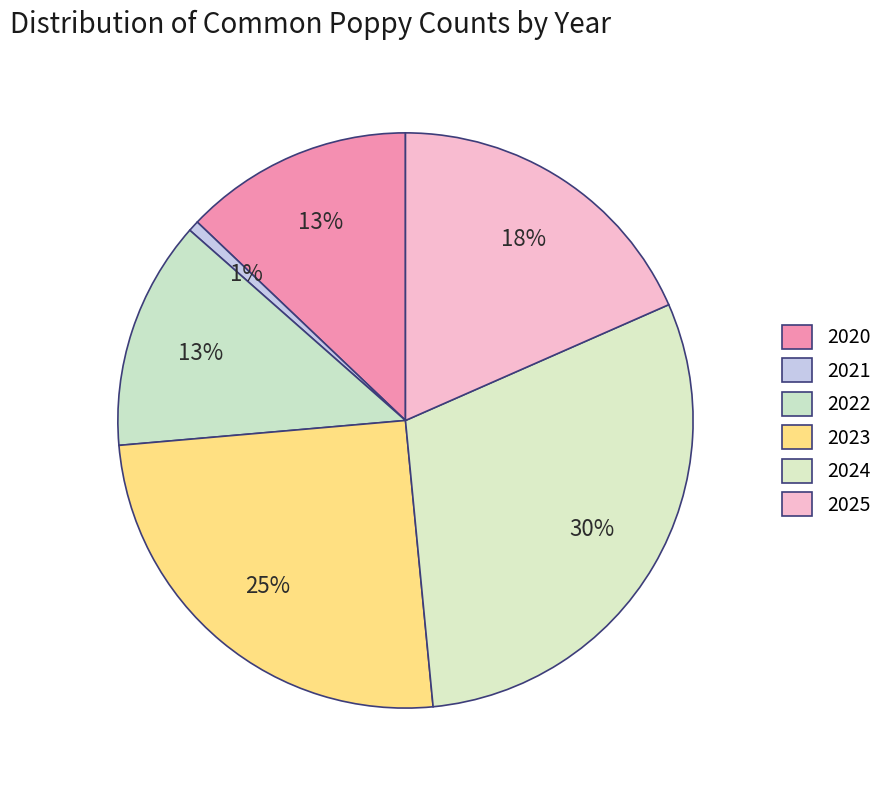

The 2023 slice represents 25% of the pie. True or false?

True